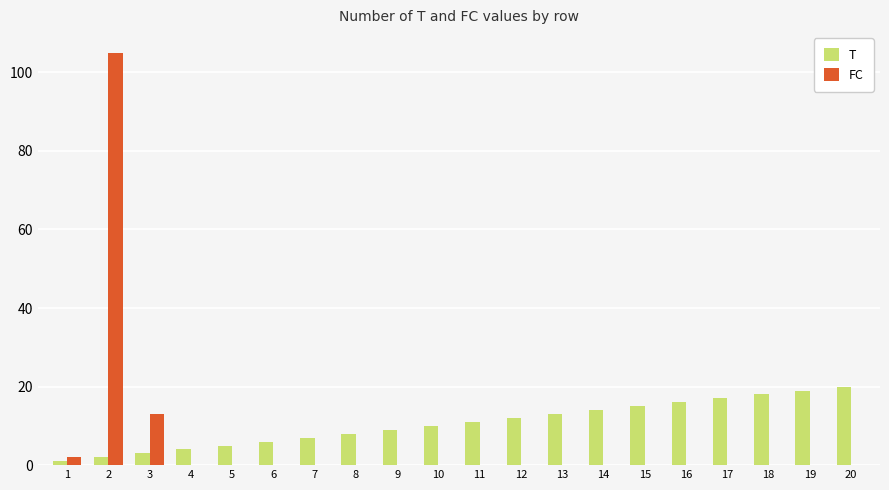

Which series has the largest total across all categories?

T